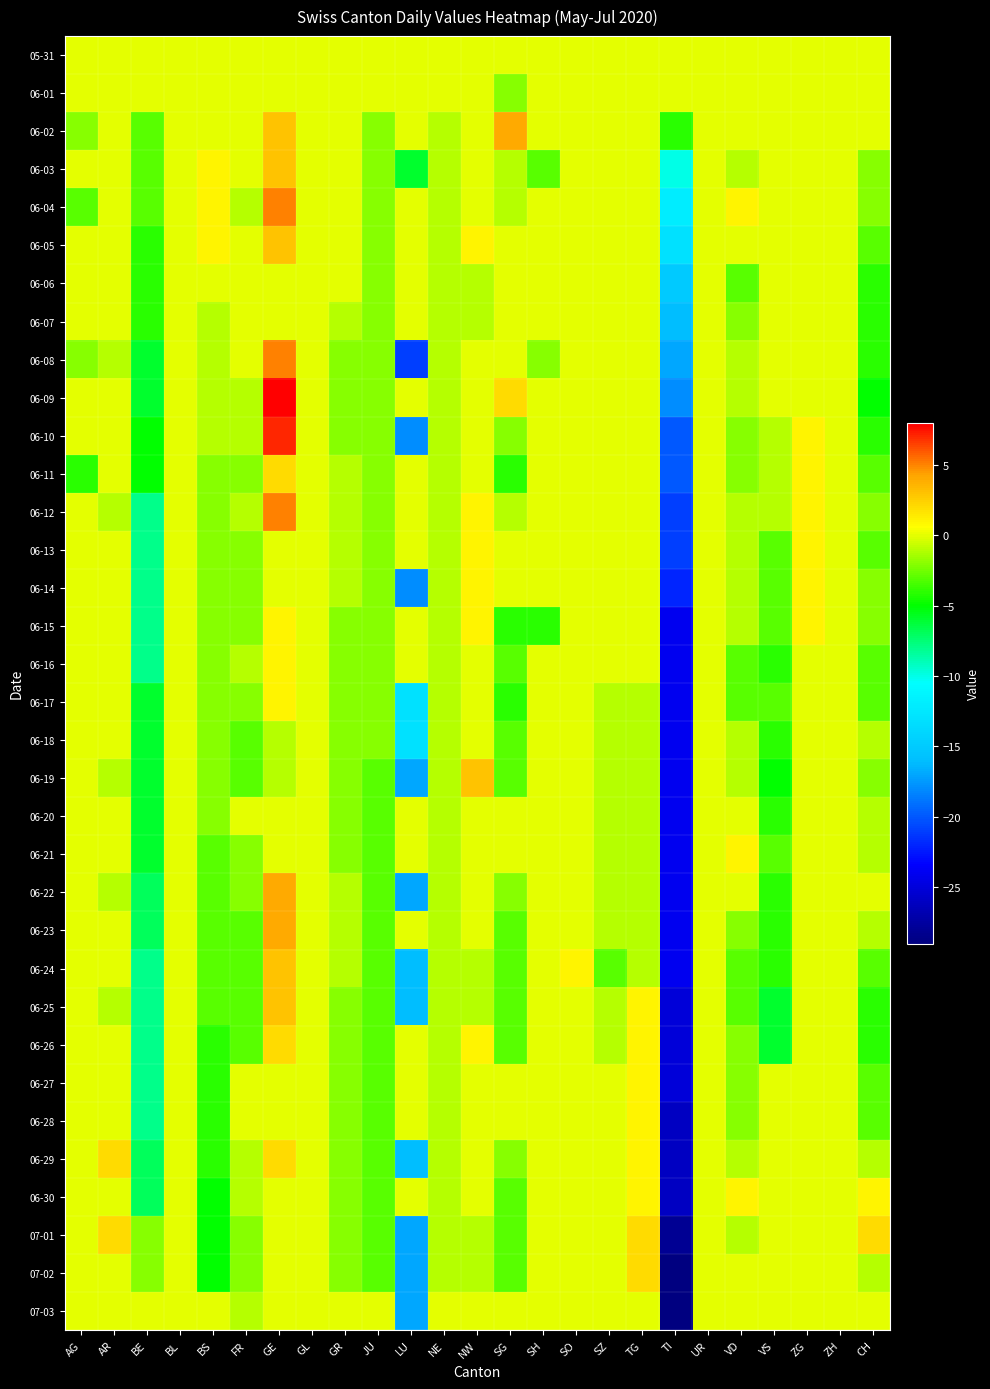

Rank the series by their maximum value, from highest to lowest.

06-09, 06-10, 06-04, 06-08, 06-12, 06-02, 06-22, 06-23, 06-03, 06-05, 06-19, 06-24, 06-25, 06-11, 06-26, 06-29, 07-01, 07-02, 06-13, 06-14, 06-15, 06-16, 06-17, 06-21, 06-27, 06-28, 06-30, 05-31, 06-01, 06-06, 06-07, 06-18, 06-20, 07-03